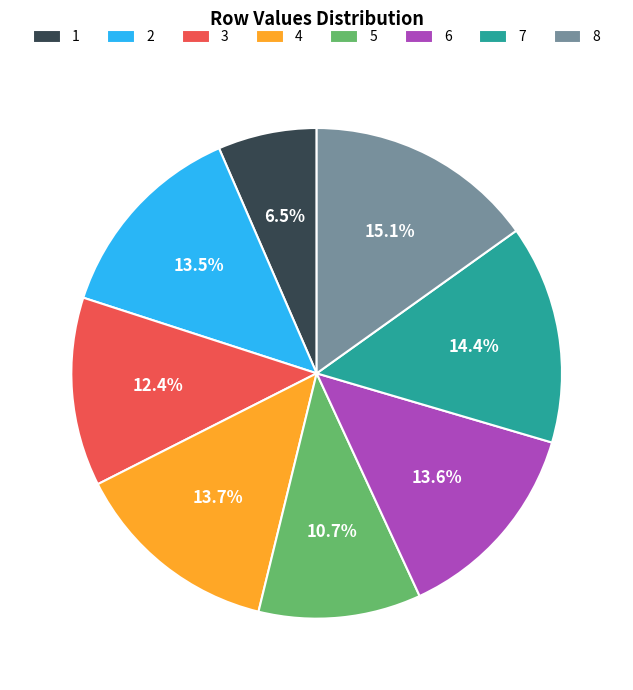

Is 5 the majority of the pie?

No